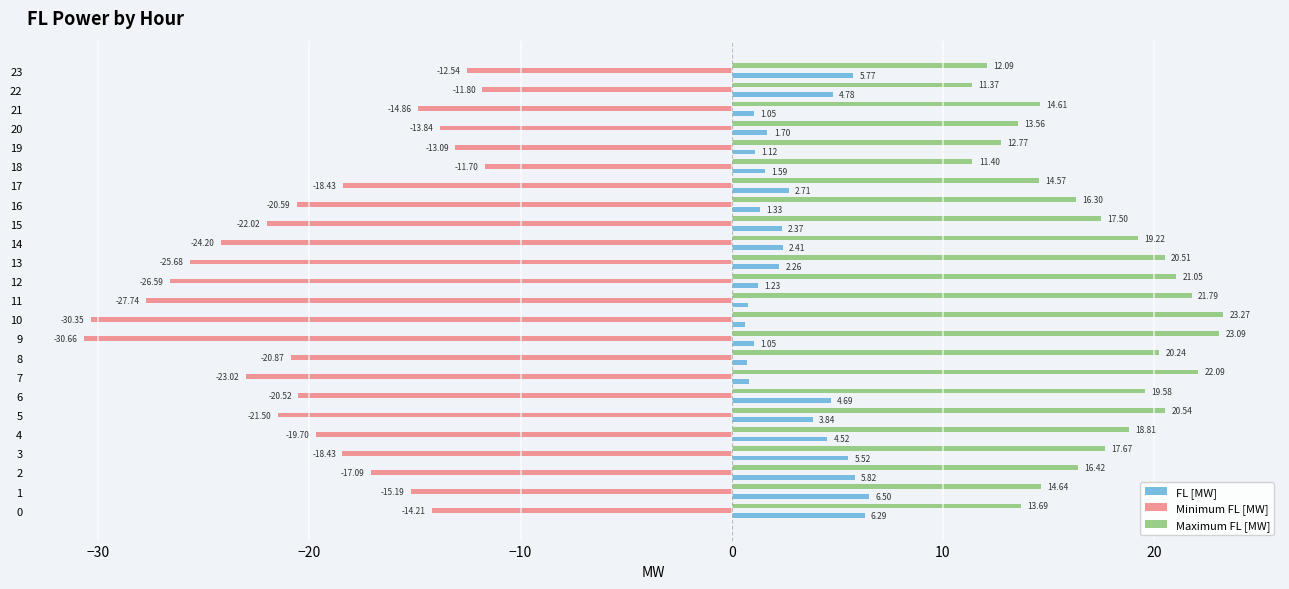

Which series changed the most between 11 and 12?

Minimum FL [MW]